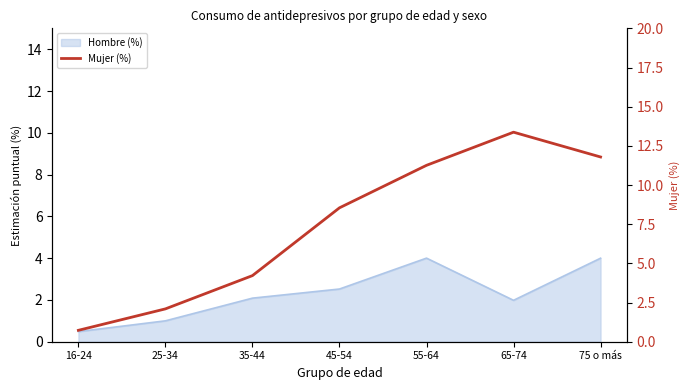

Reading right to left, extract all data points from this chart.

75 o más=11.8	65-74=13.4	55-64=11.3	45-54=8.5	35-44=4.2	25-34=2.1	16-24=0.7